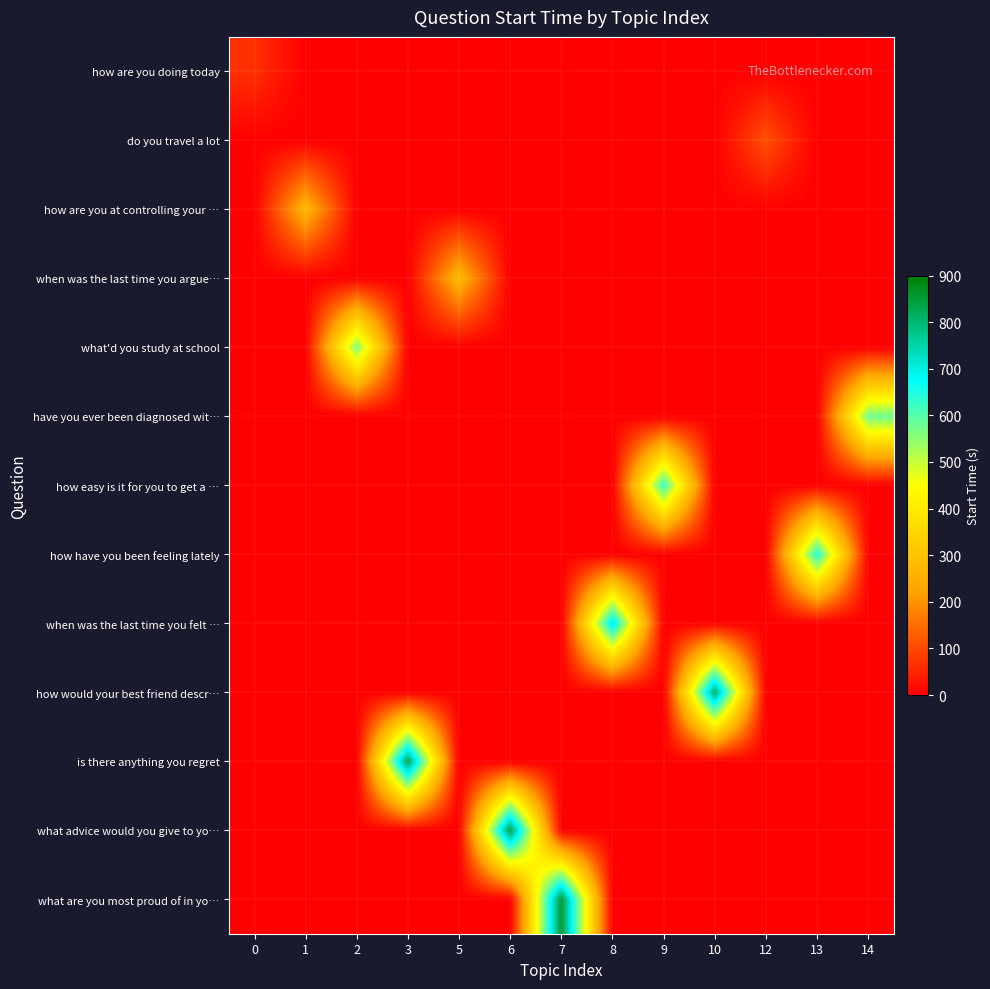

Which series has the widest spread of values?

what are you most proud of in yo…